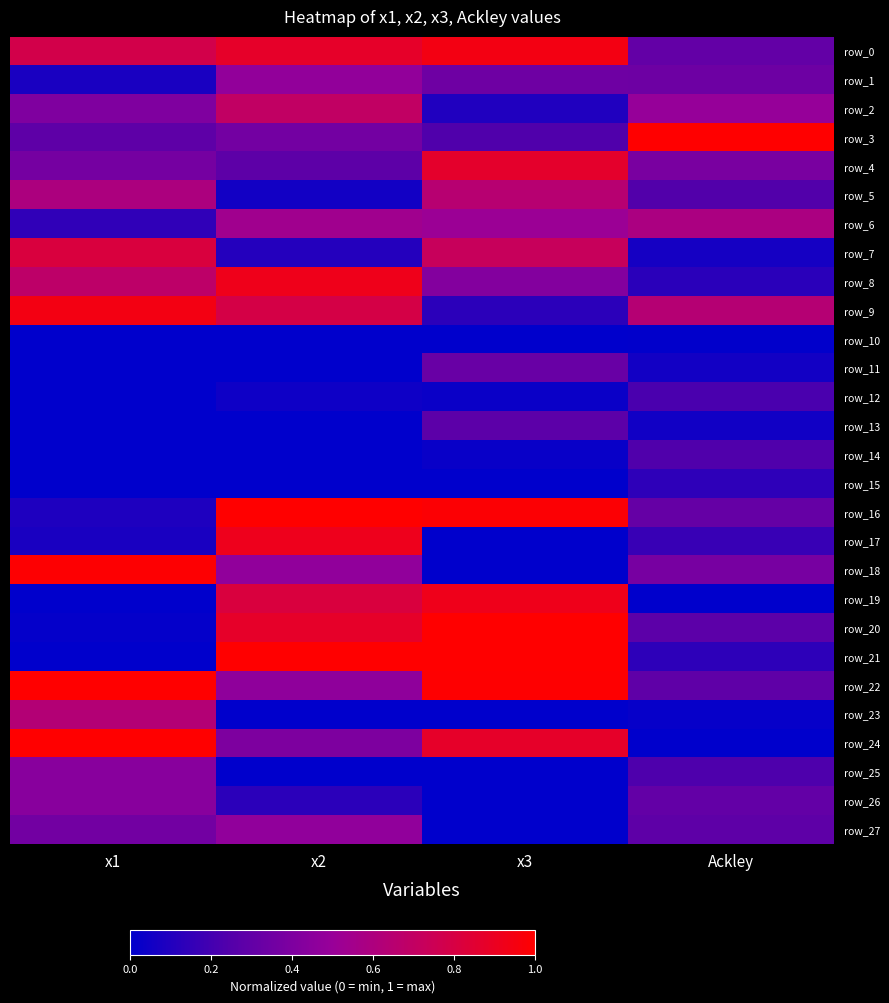

True or false: row_25 has a value of 0.0 at x3.

True